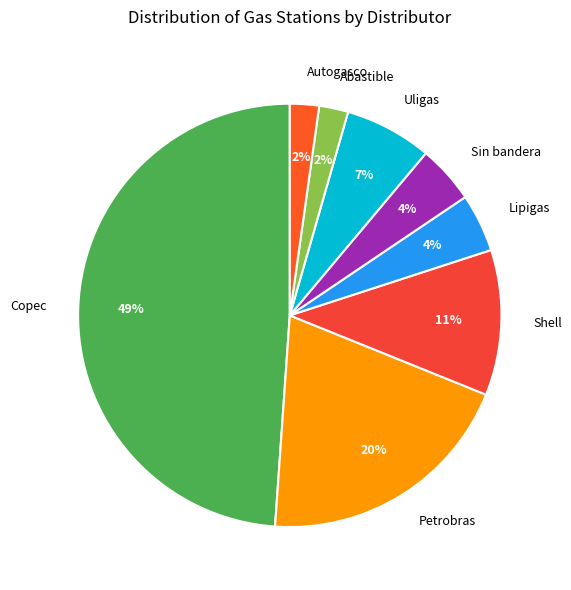

Combined, do Lipigas and Petrobras account for over 50%?

No